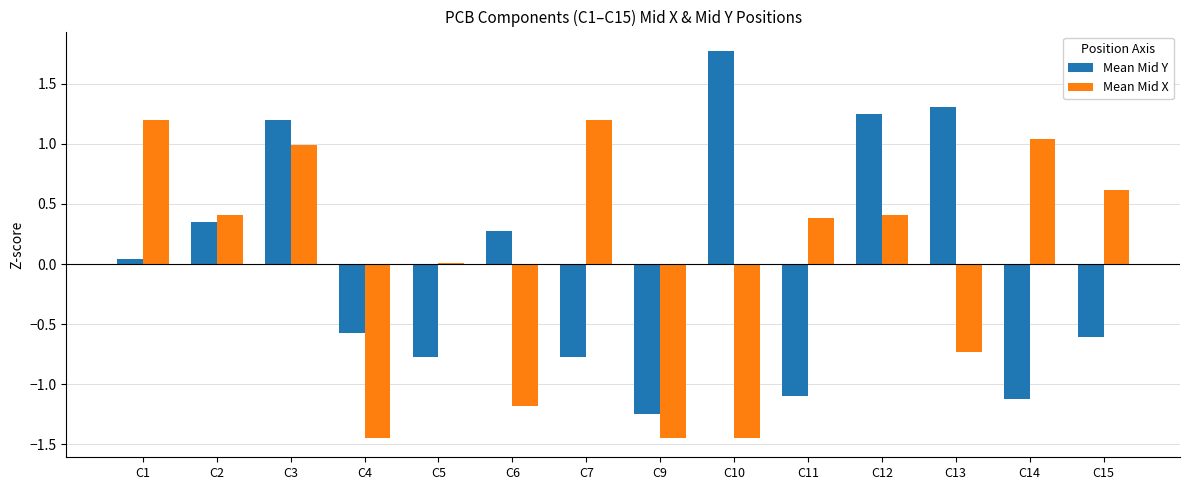

The value of Mean Mid Y at C1 is 0.0. True or false?

True